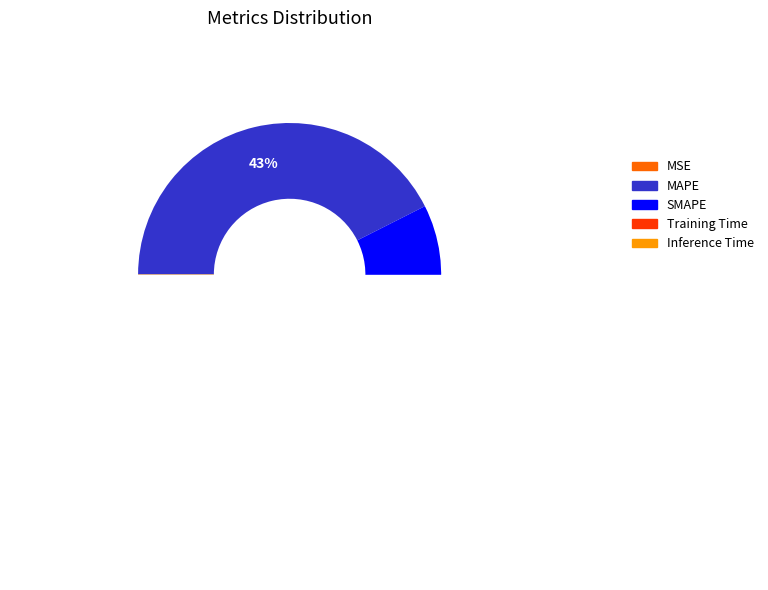

Is MSE the majority of the pie?

No